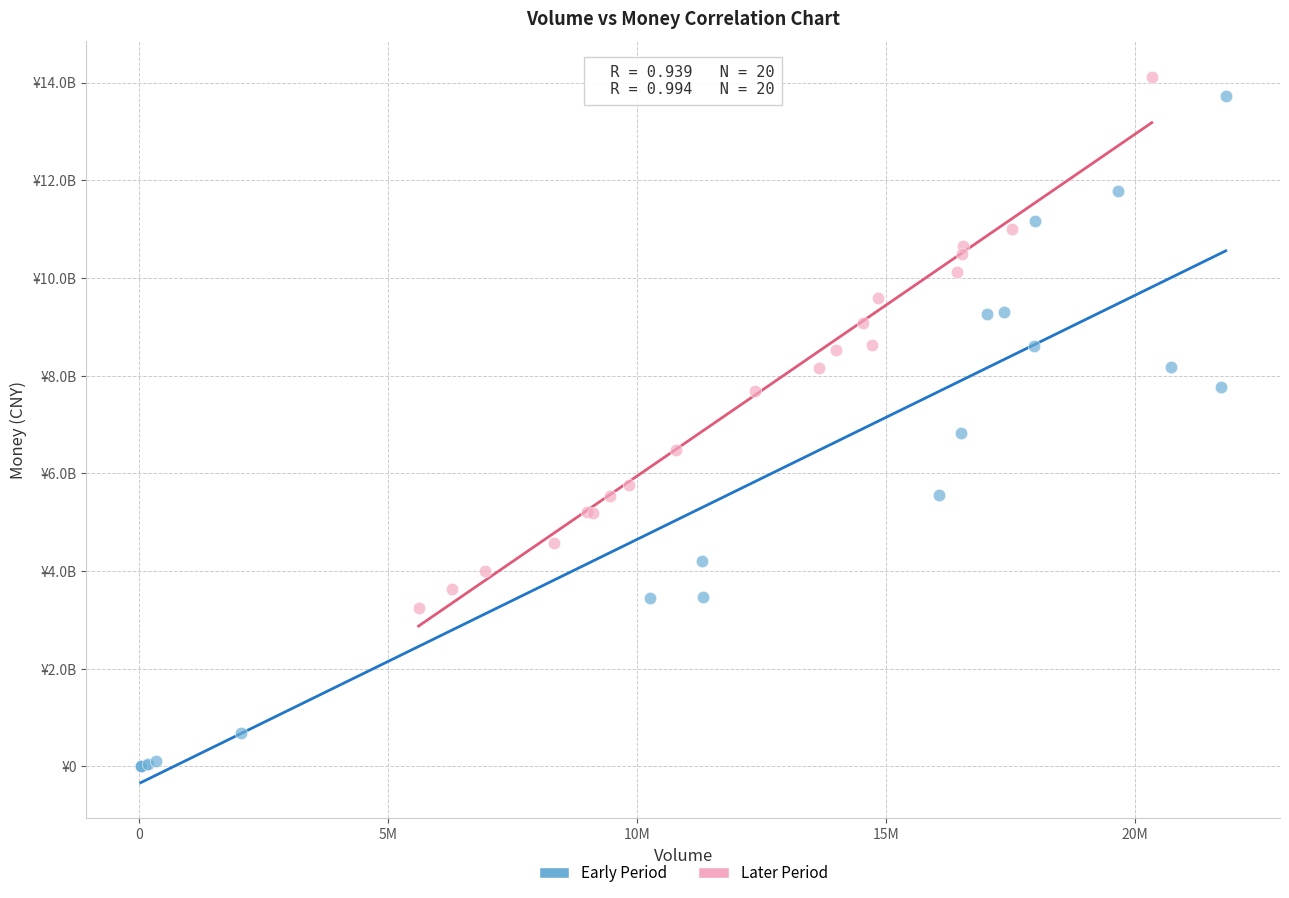

Which series has the widest spread of Y values?

Early Period